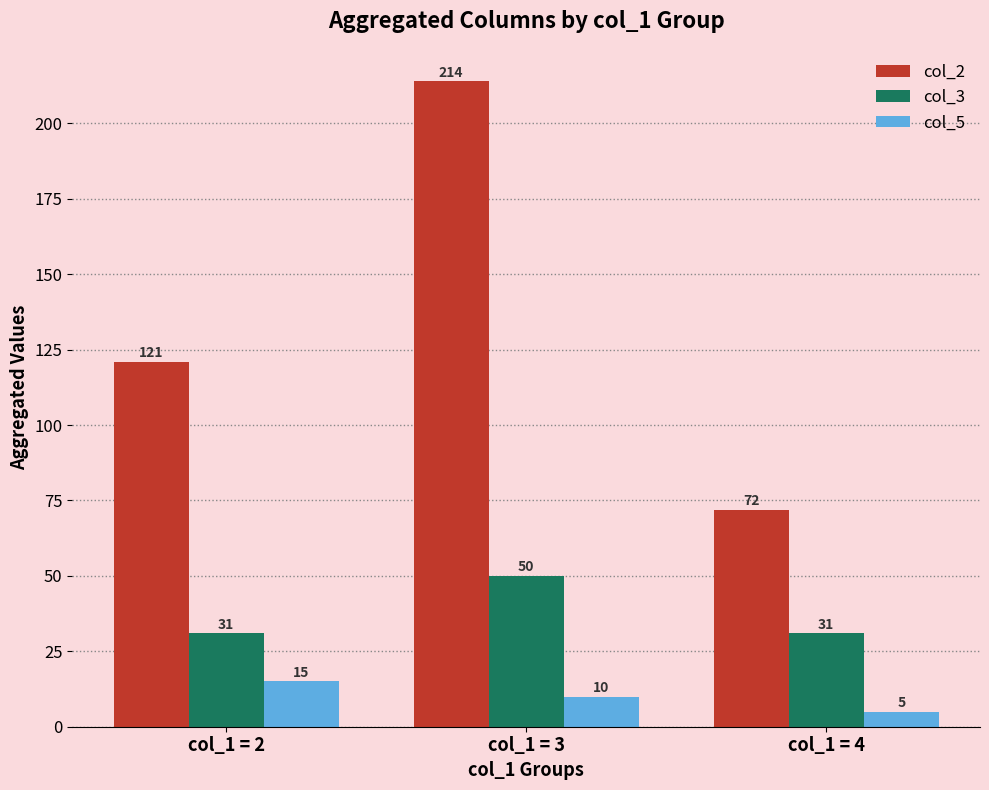

What is the sum of all col_3 values?

112